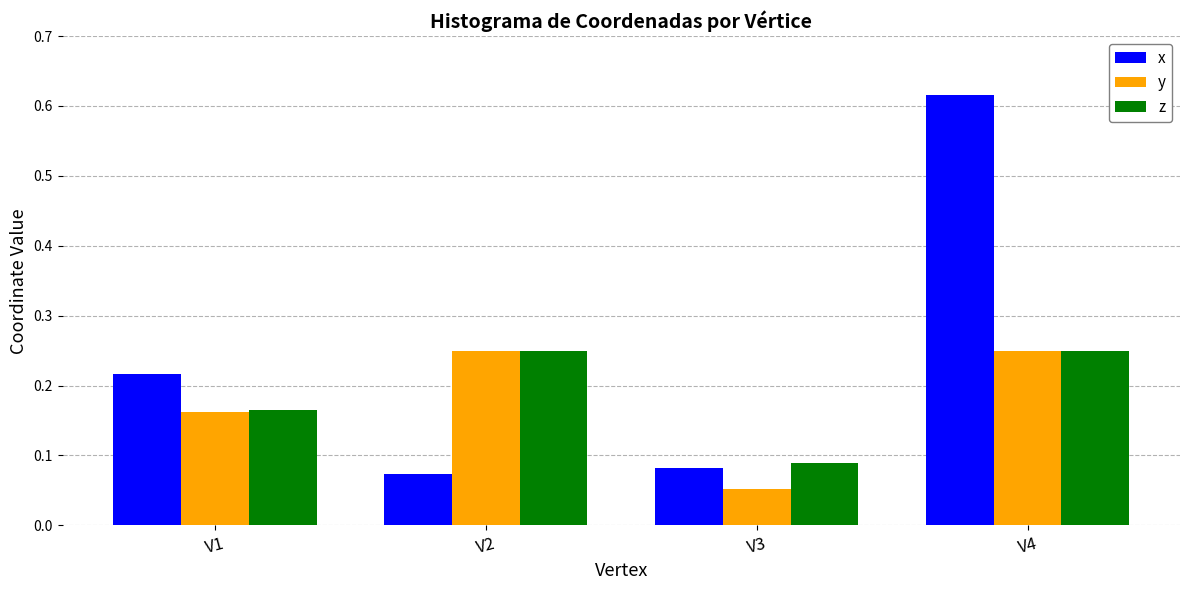

Is the value of z at V1 greater than the value of x at V2?

Yes